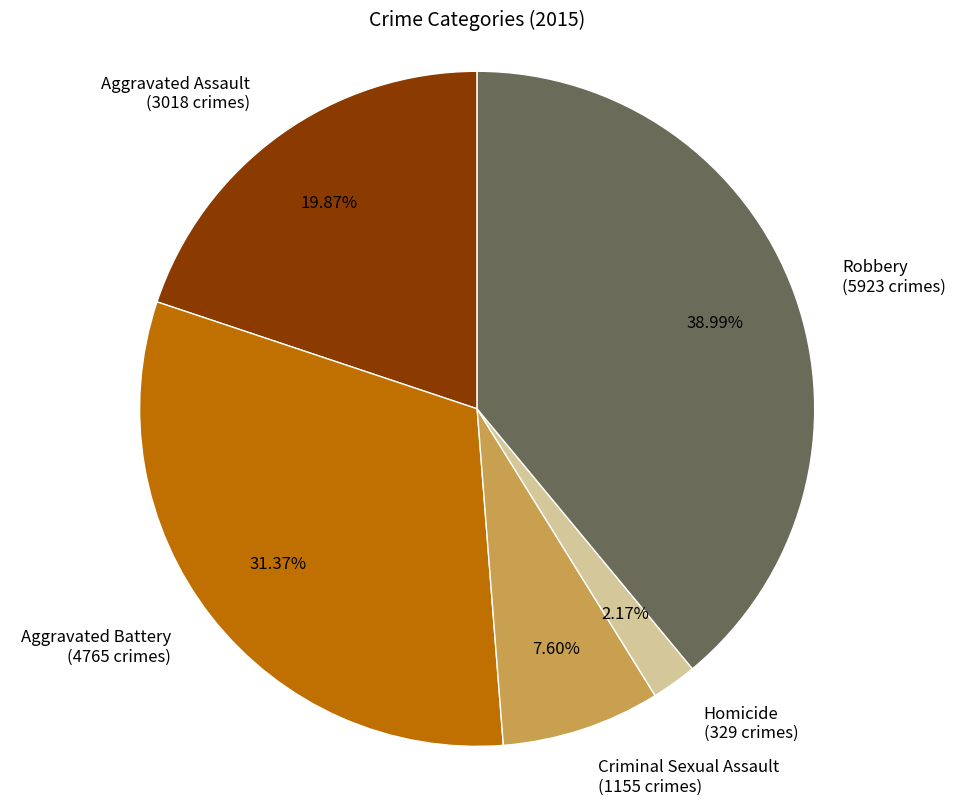

Count the number of slices in the pie.

5